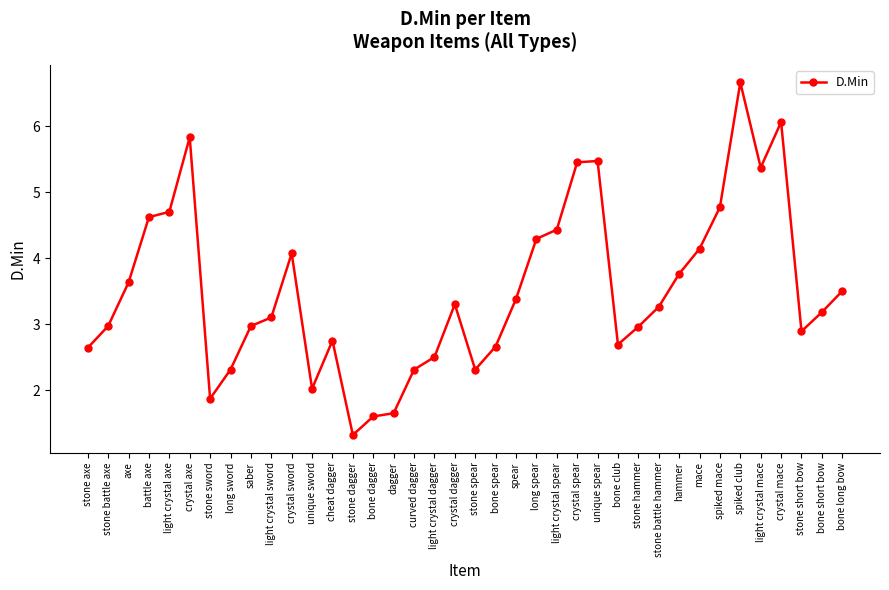

How many categories are shown in the chart?

38